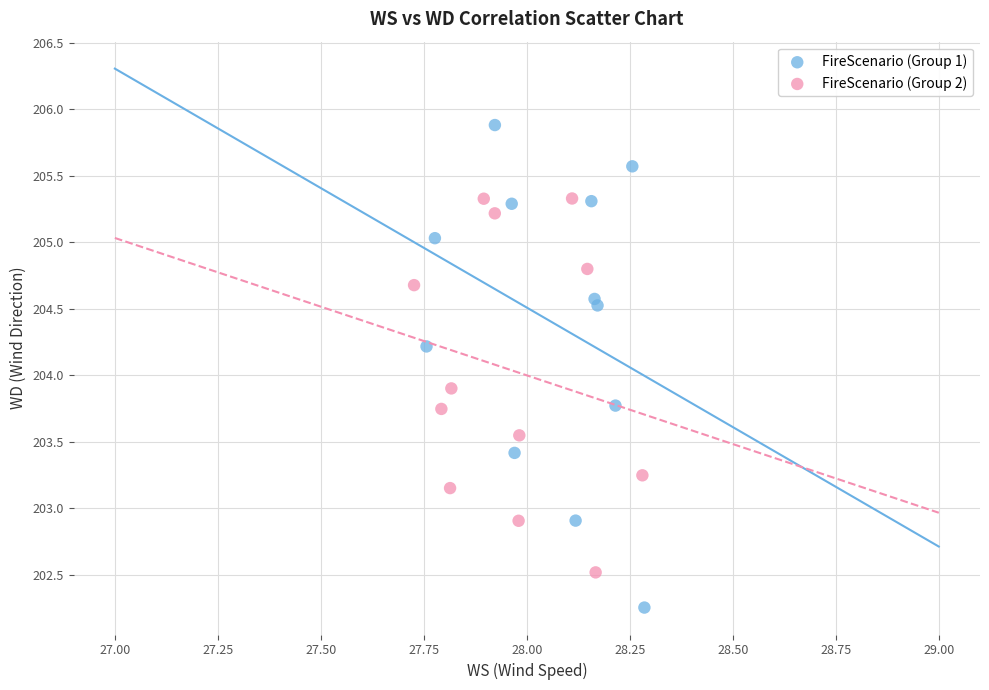

Which series reaches the minimum Y coordinate?

FireScenario (Group 1)